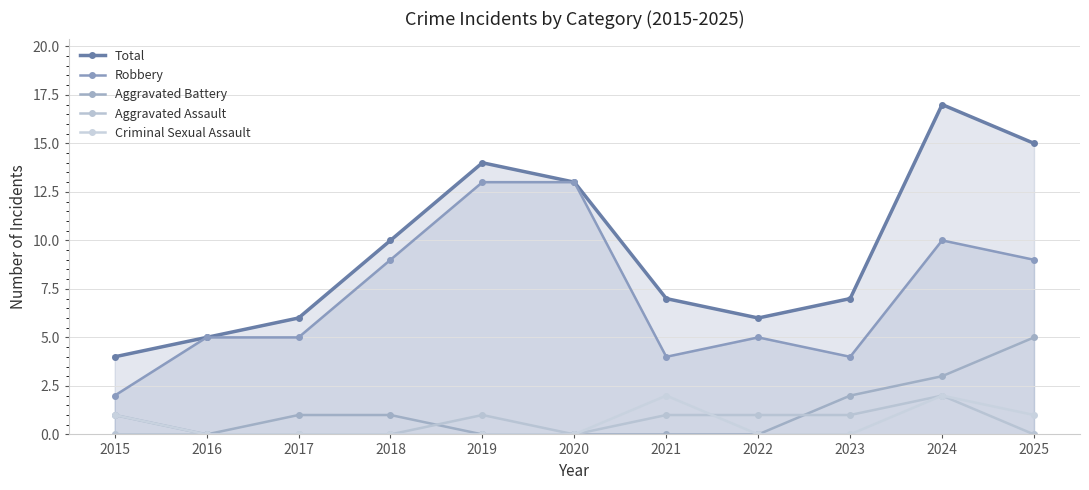

At which category does the chart reach its minimum across all series?

2016